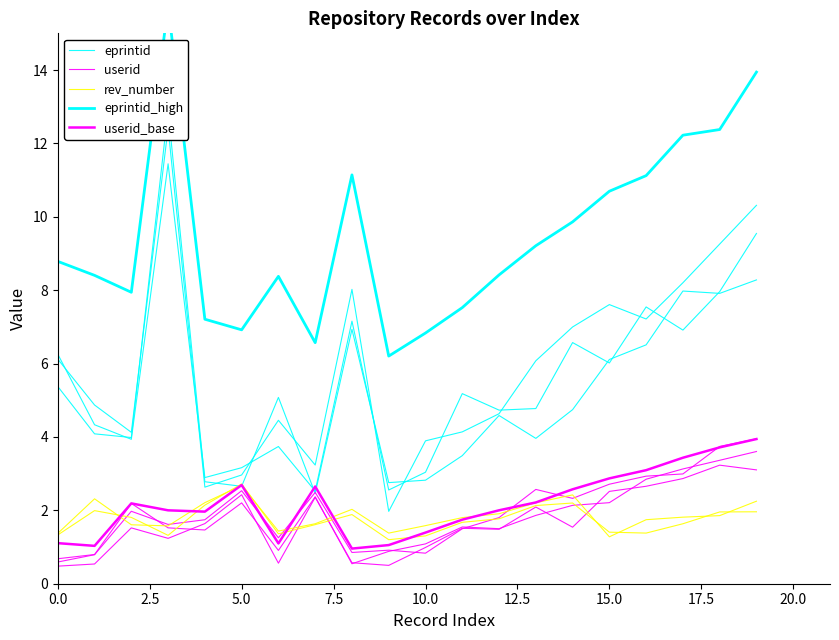

What is the label of the 3rd point from the left?

5.0